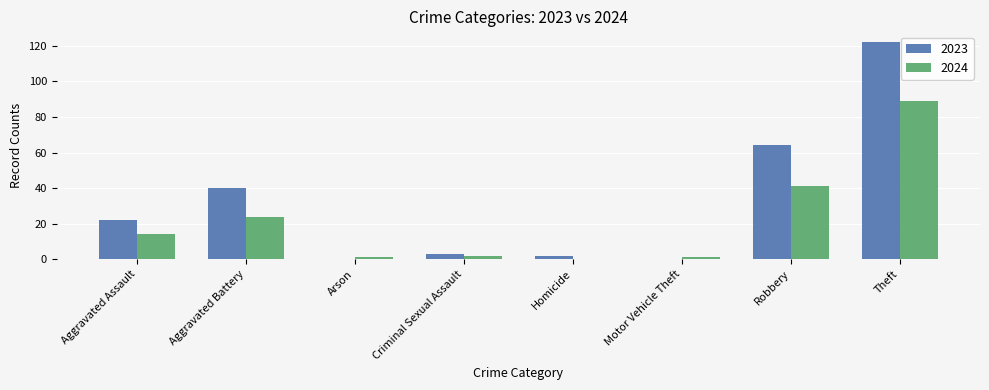

Count the number of data series in this chart.

2